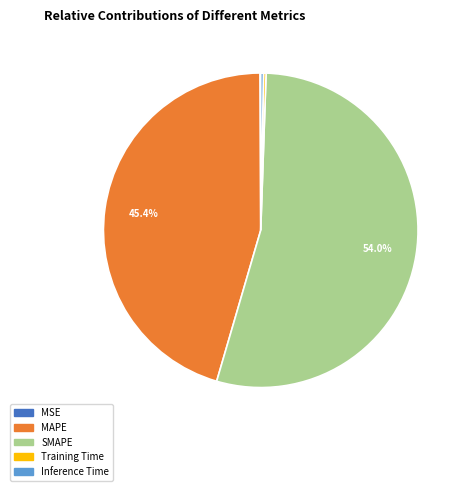

Which has a higher value, SMAPE or Inference Time?

SMAPE